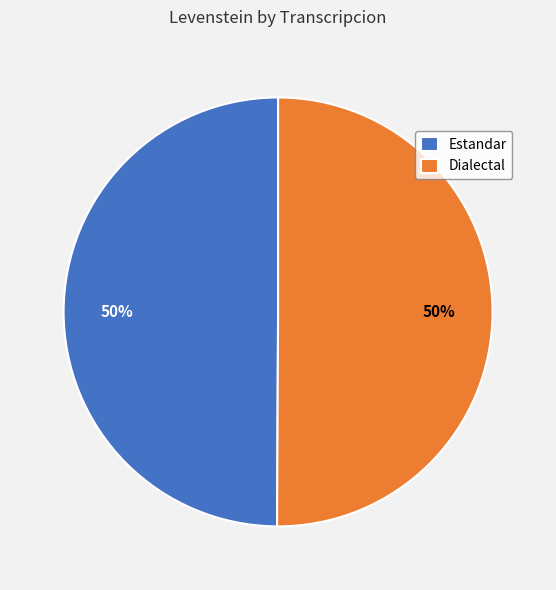

To the nearest percent, what is the combined percentage of Dialectal and Estandar?

100%